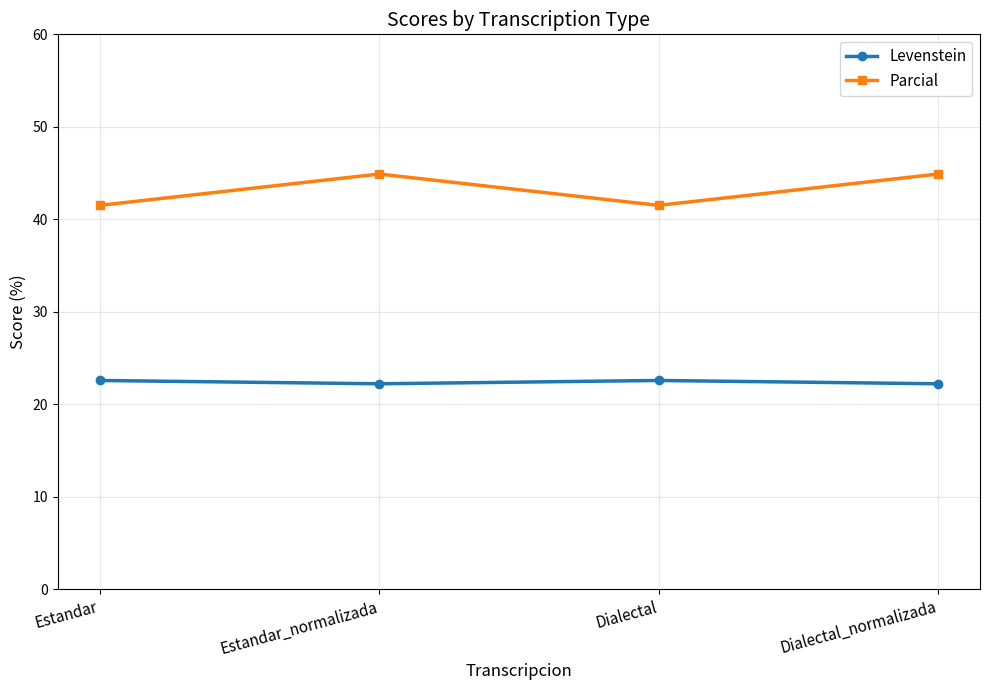

Reading left to right, what are all the values shown in this chart?

Levenstein: 22.6	22.2	22.6	22.2
Parcial: 41.5	44.9	41.5	44.9